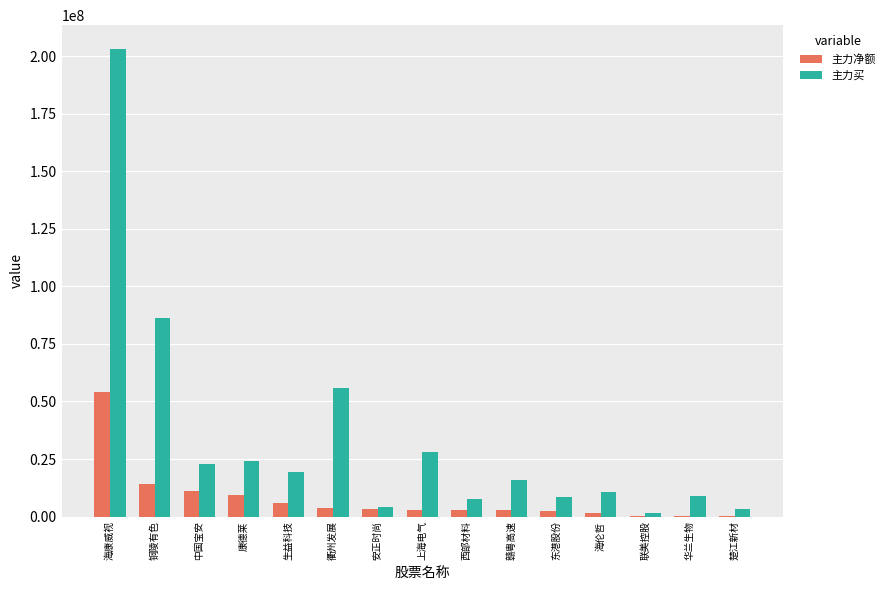

Which series has the widest spread of values?

主力买